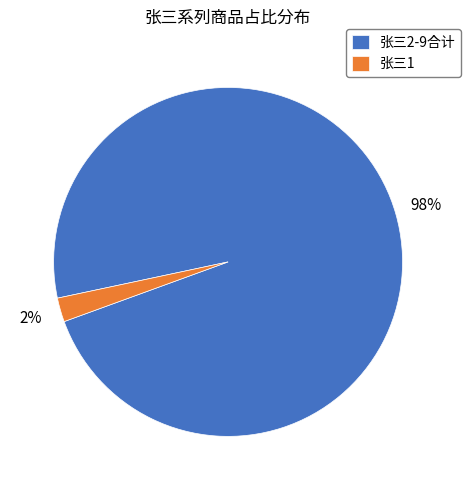

Is it true that 张三1 is 2% of the pie?

True